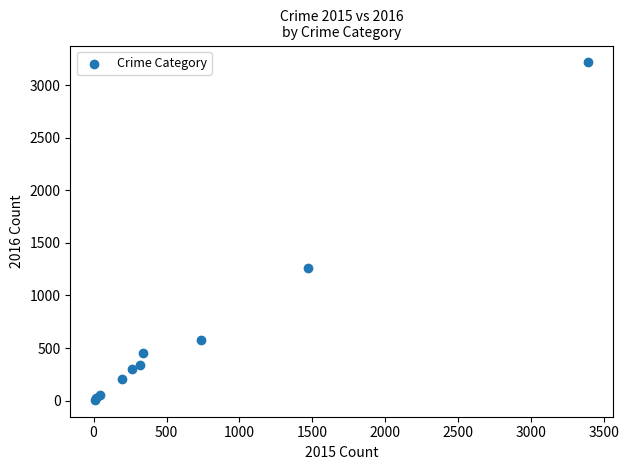

What Y value in the scatter plot is closest to 1612?

1259